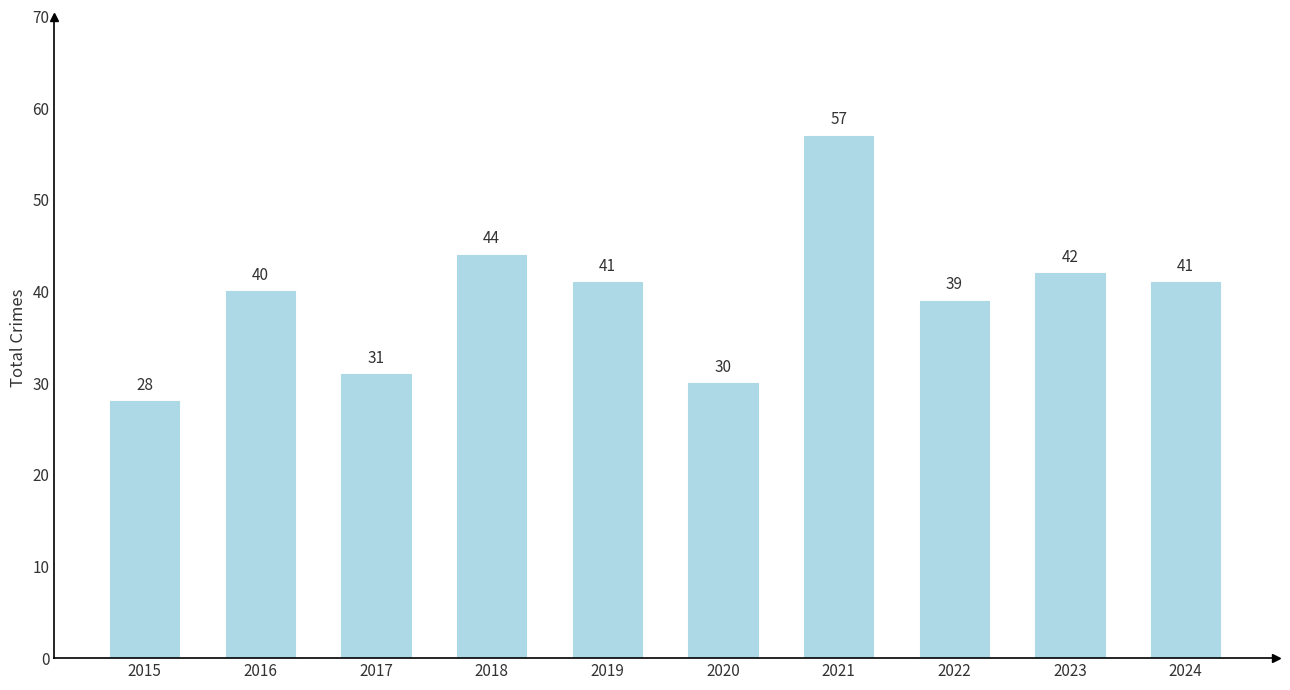

What is the minimum value shown in the chart?

28